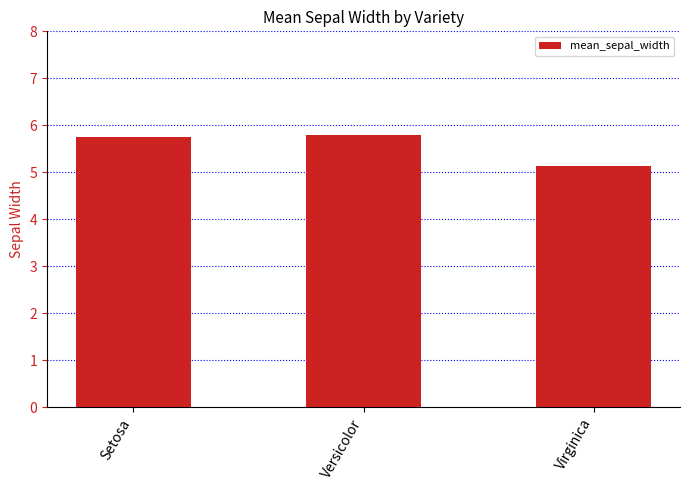

Which label corresponds to the smallest value in the chart?

Virginica